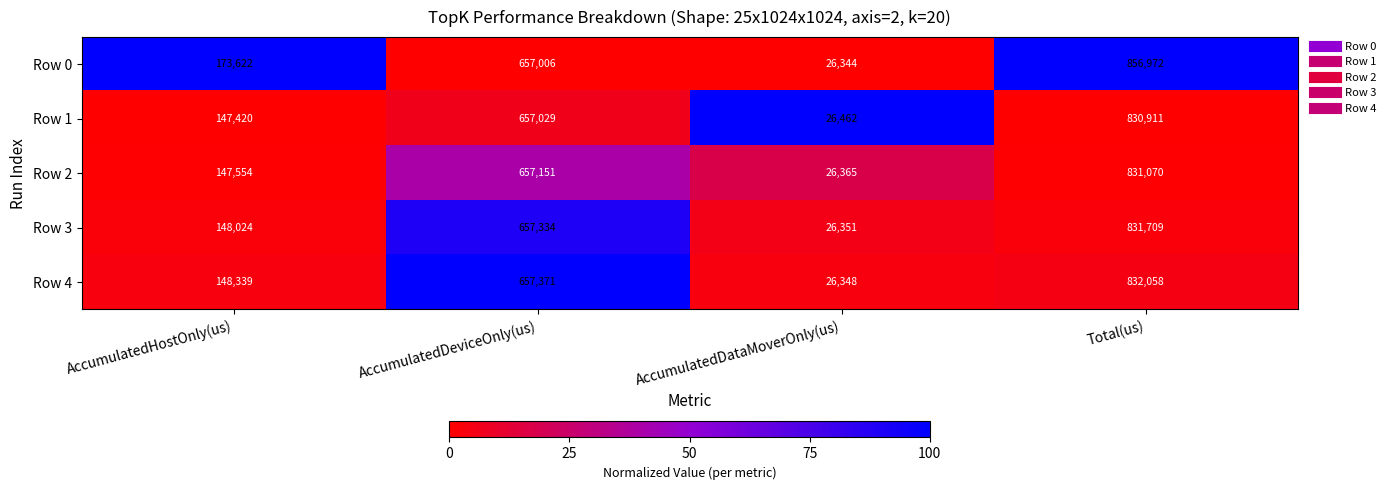

Reading left to right, extract all data points from this chart.

Row 0: AccumulatedHostOnly(us)=173622	AccumulatedDeviceOnly(us)=657006	AccumulatedDataMoverOnly(us)=26344	Total(us)=856972
Row 1: AccumulatedHostOnly(us)=147420	AccumulatedDeviceOnly(us)=657029	AccumulatedDataMoverOnly(us)=26462	Total(us)=830911
Row 2: AccumulatedHostOnly(us)=147554	AccumulatedDeviceOnly(us)=657151	AccumulatedDataMoverOnly(us)=26365	Total(us)=831070
Row 3: AccumulatedHostOnly(us)=148024	AccumulatedDeviceOnly(us)=657334	AccumulatedDataMoverOnly(us)=26351	Total(us)=831709
Row 4: AccumulatedHostOnly(us)=148339	AccumulatedDeviceOnly(us)=657371	AccumulatedDataMoverOnly(us)=26348	Total(us)=832058